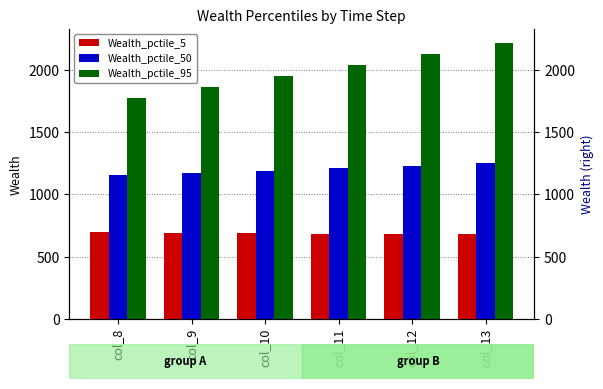

What is the difference between the Wealth_pctile_50 values at col_12 and col_11?

19.9